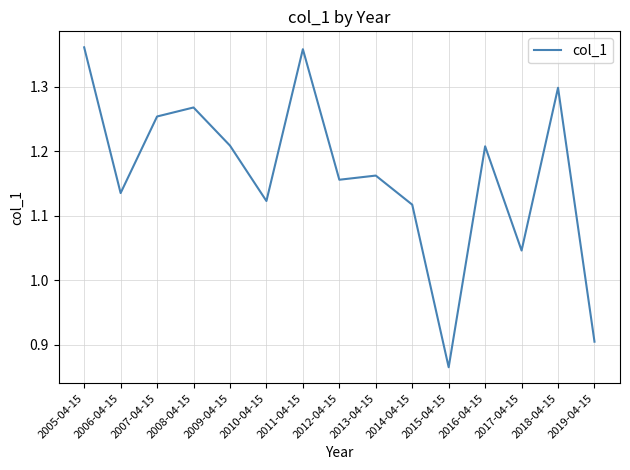

At which category does the data reach its first local valley?

2006-04-15